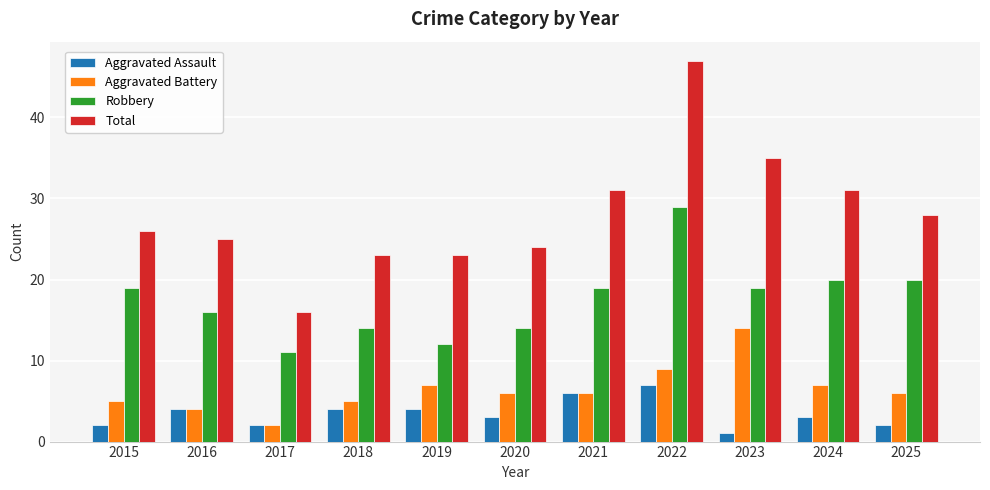

True or false: Total has a value of 16 at 2017.

True